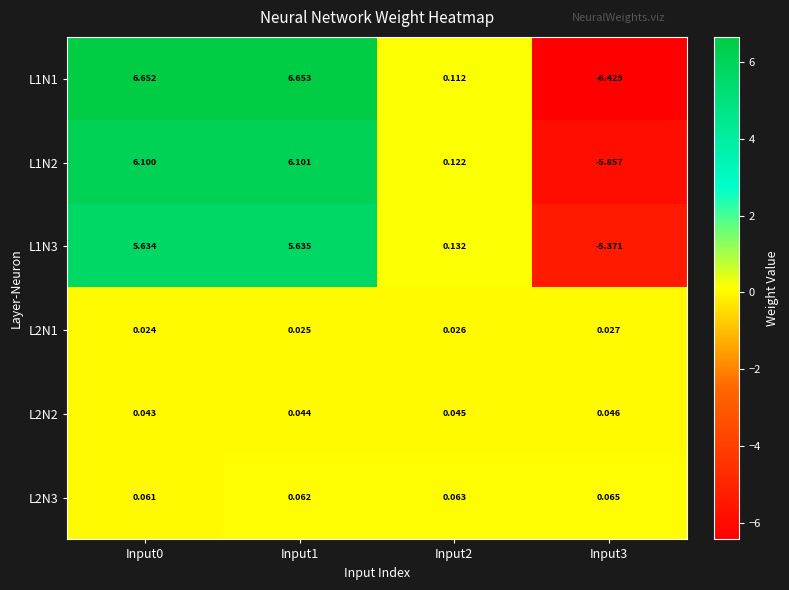

Is the value of L2N1 at Input1 greater than the value of L2N2 at Input0?

No